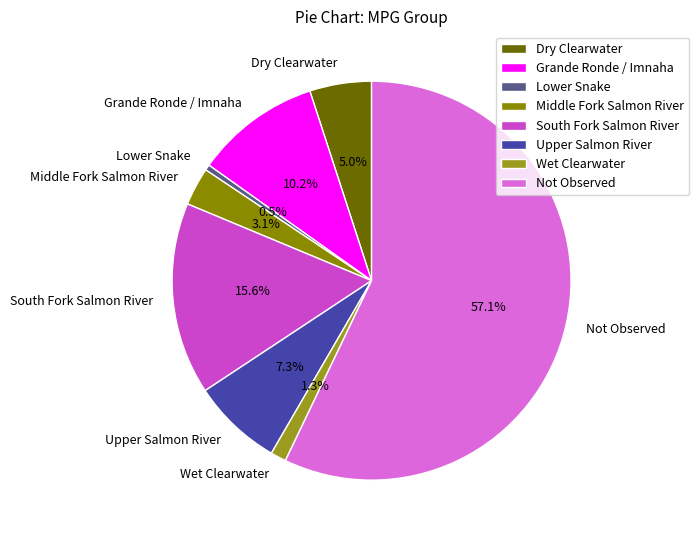

Is there a majority slice in this chart?

Yes